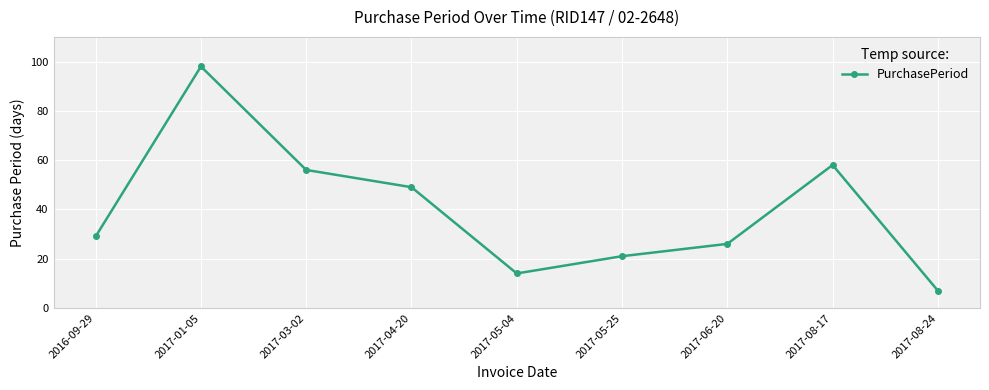

What is the ratio of the value at 2017-05-25 to the value at 2017-04-20?

0.4